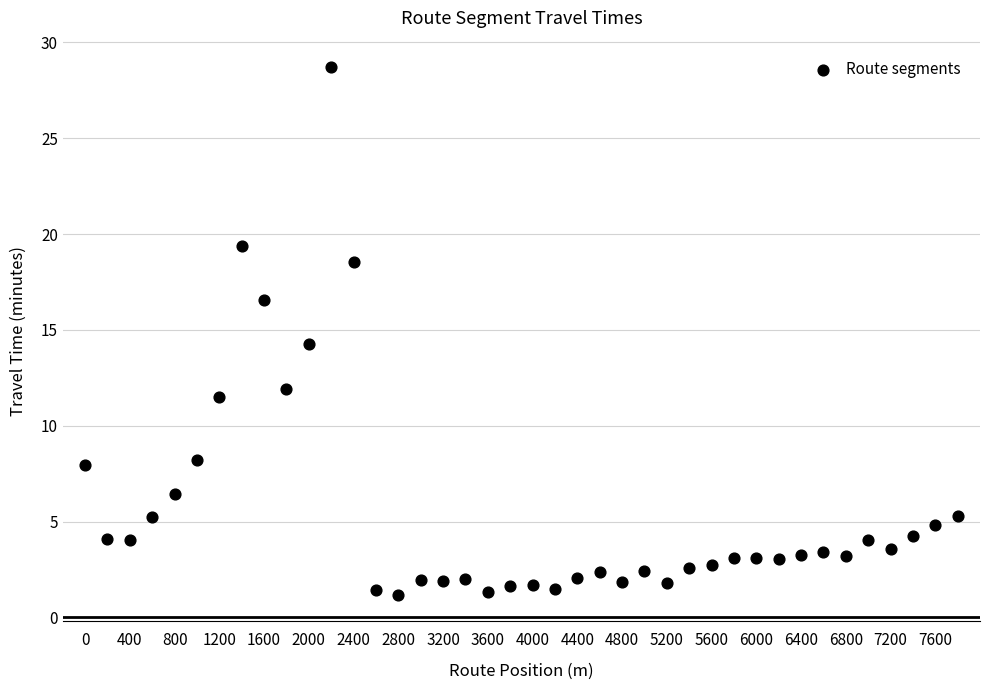

What is the range of Y values (max minus min)?

27.5